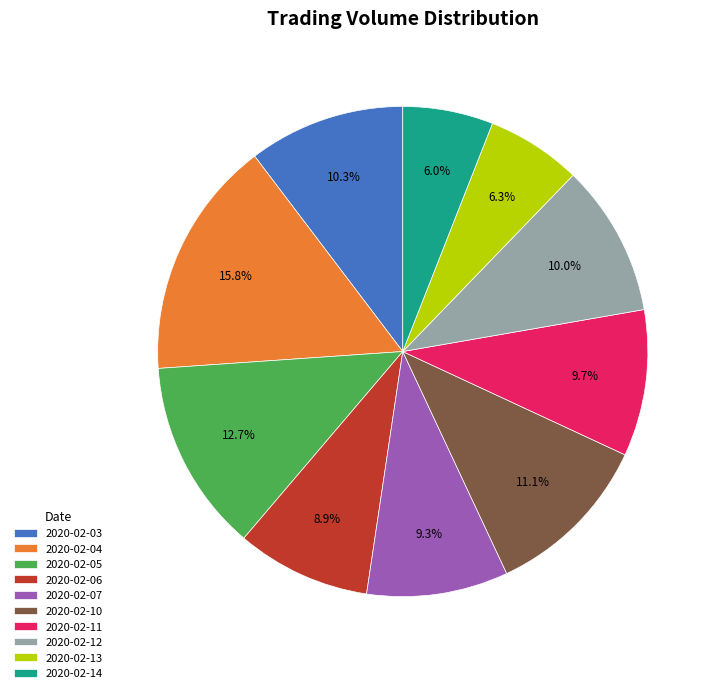

To the nearest percent, what percentage of the pie is 2020-02-07?

9%